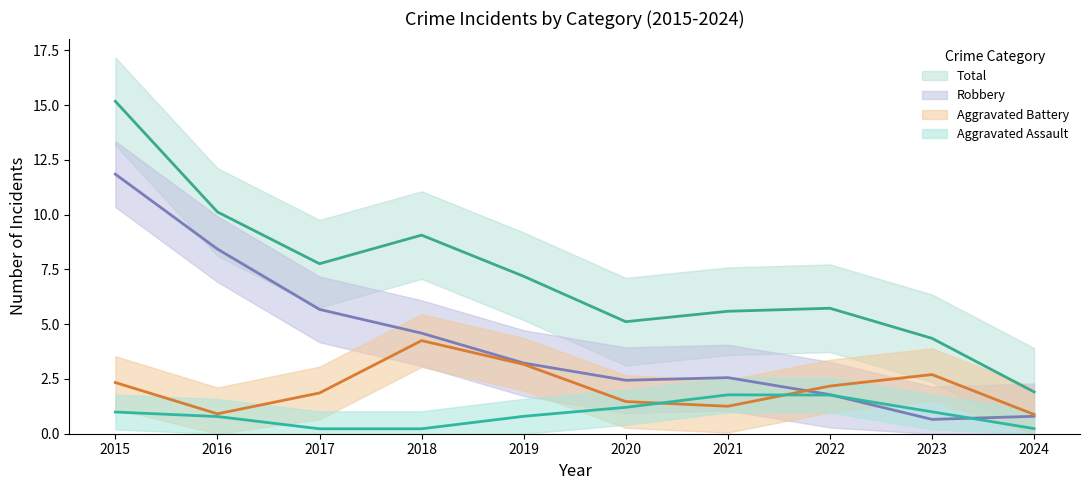

Is it true that Aggravated Battery equals 2 at 2021?

False